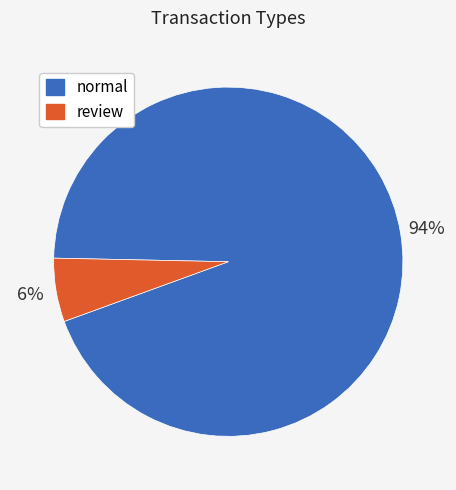

Between normal and review, which is larger?

normal